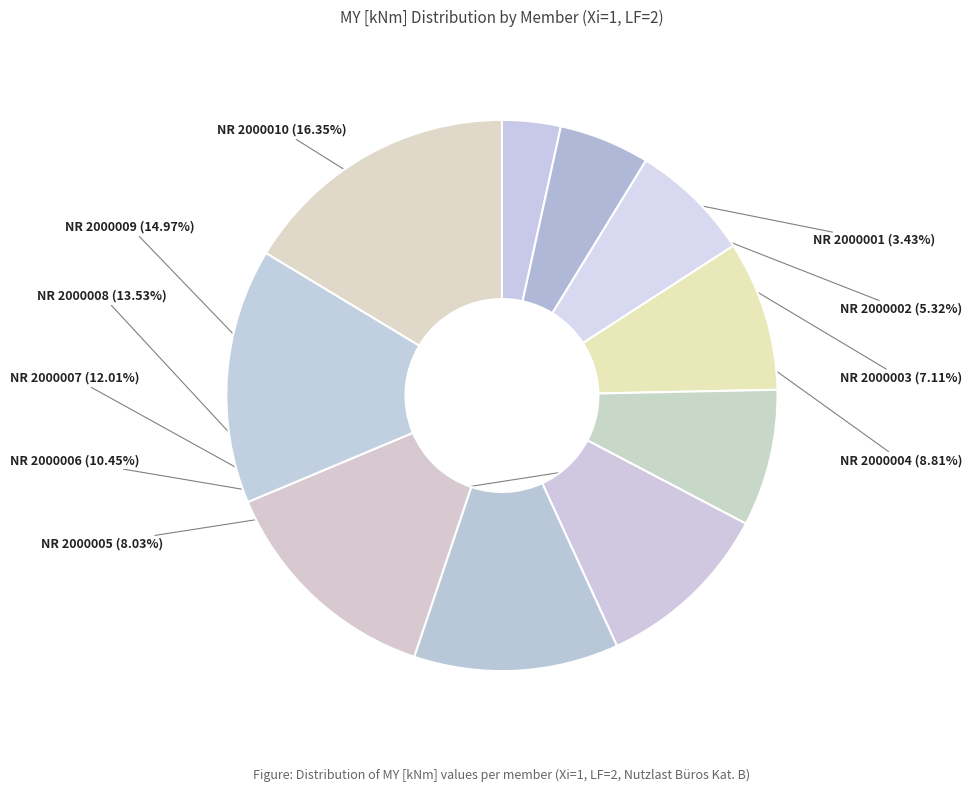

To the nearest percent, what is the difference between the NR 2000007 and NR 2000004 slice percentages?

3%